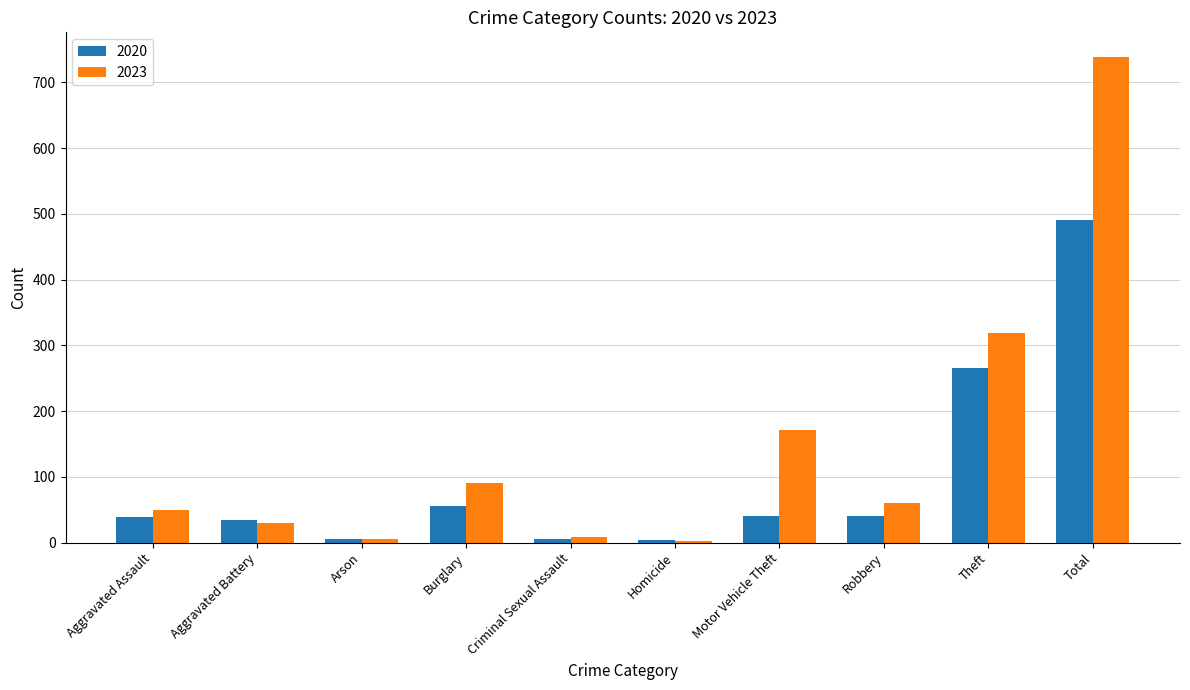

True or false: 2023 has a value of 91 at Burglary.

True